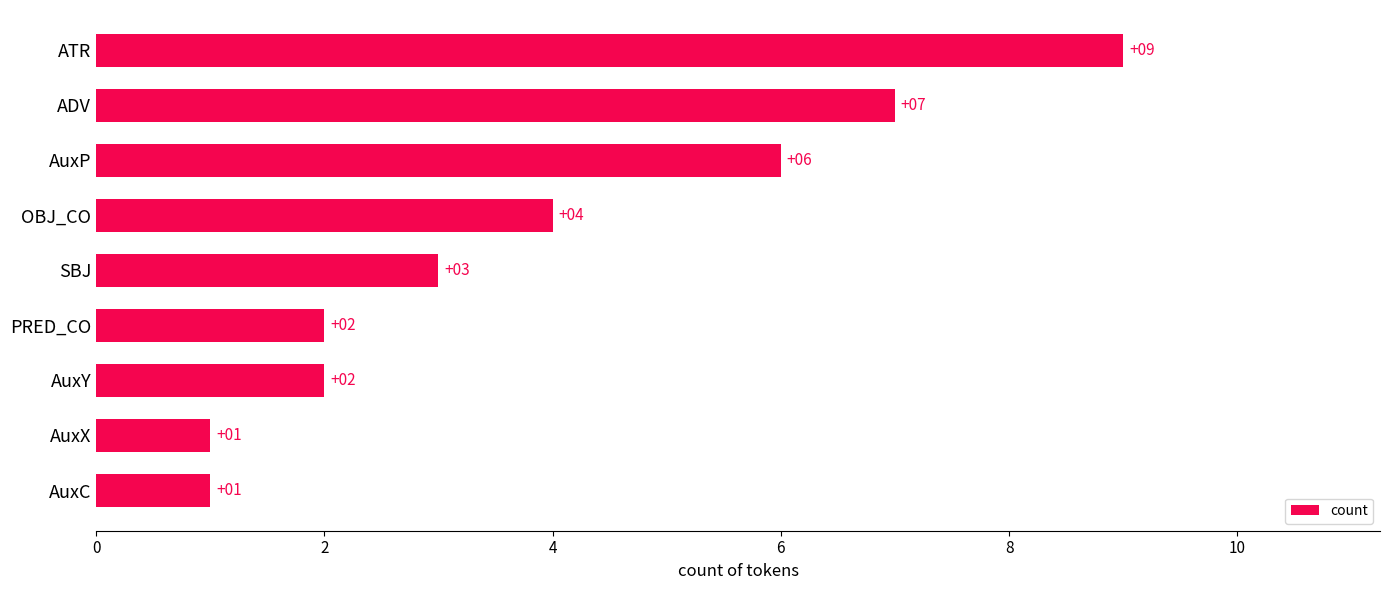

Count the values in the range 2 to 6.

5